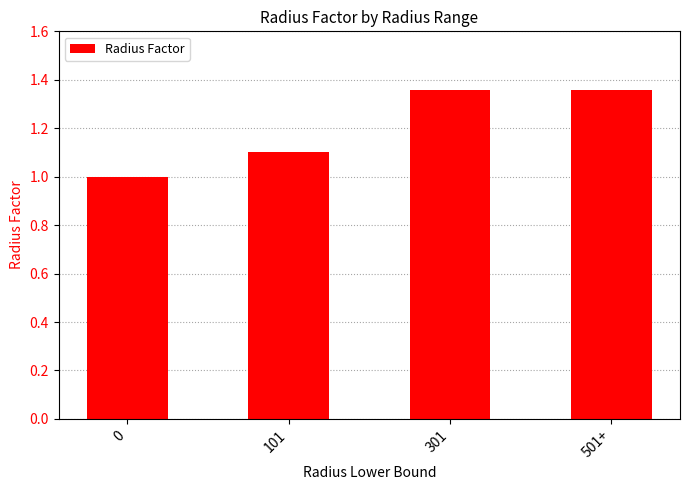

What is the smallest value displayed?

1.0